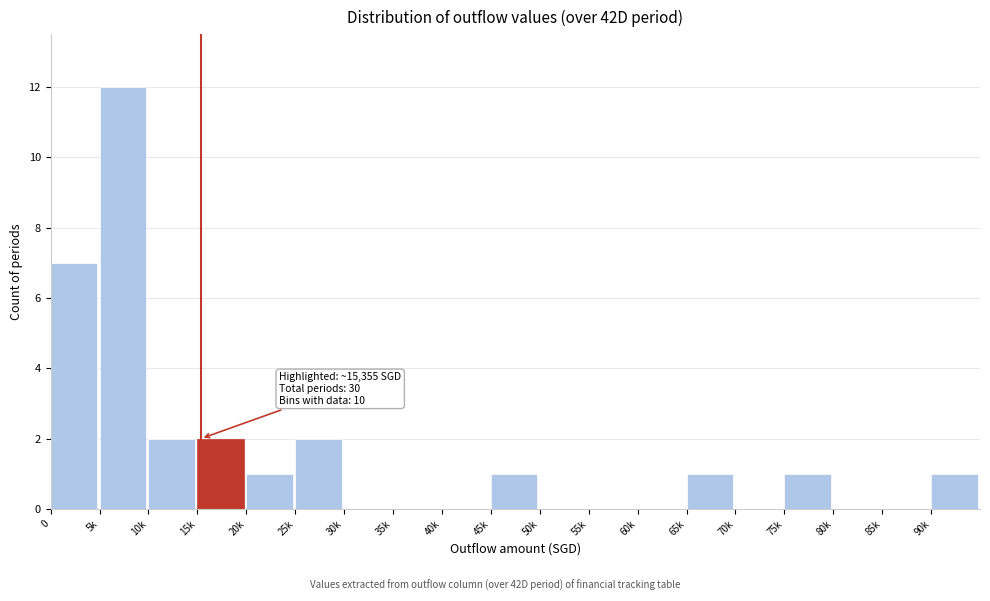

Reading left to right, extract all data points from this chart.

0=7	5k=12	10k=2	15k=2	20k=1	25k=2	30k=0	35k=0	40k=0	45k=1	50k=0	55k=0	60k=0	65k=1	70k=0	75k=1	80k=0	85k=0	90k=1